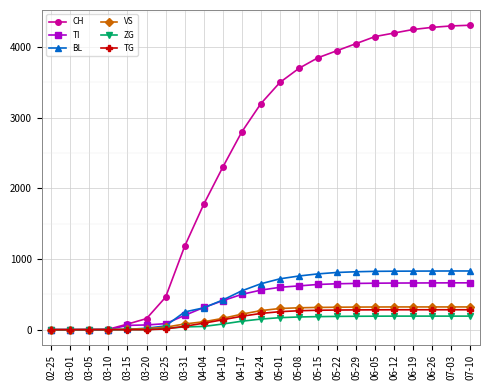

At which label is TI closest to 331?

04-04